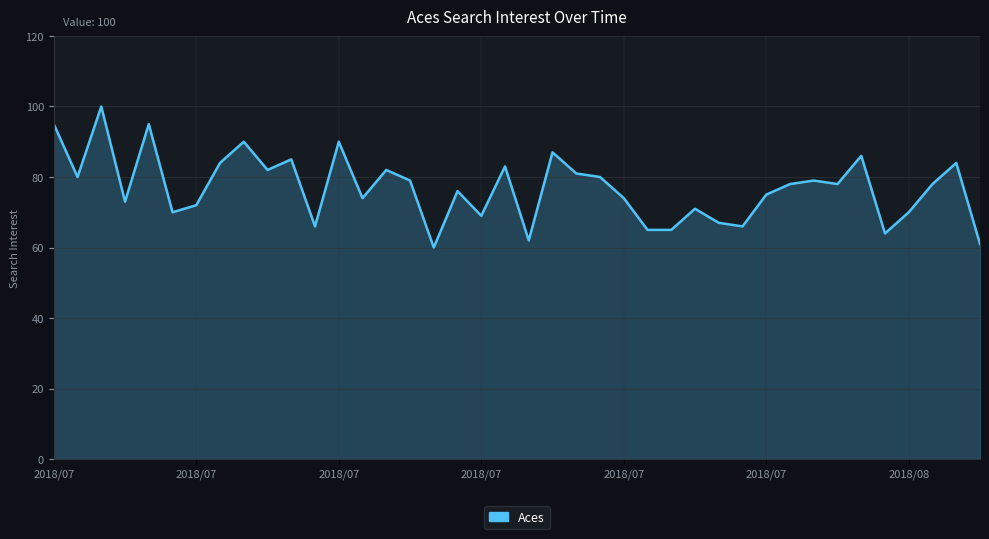

What is the smallest value displayed?

60